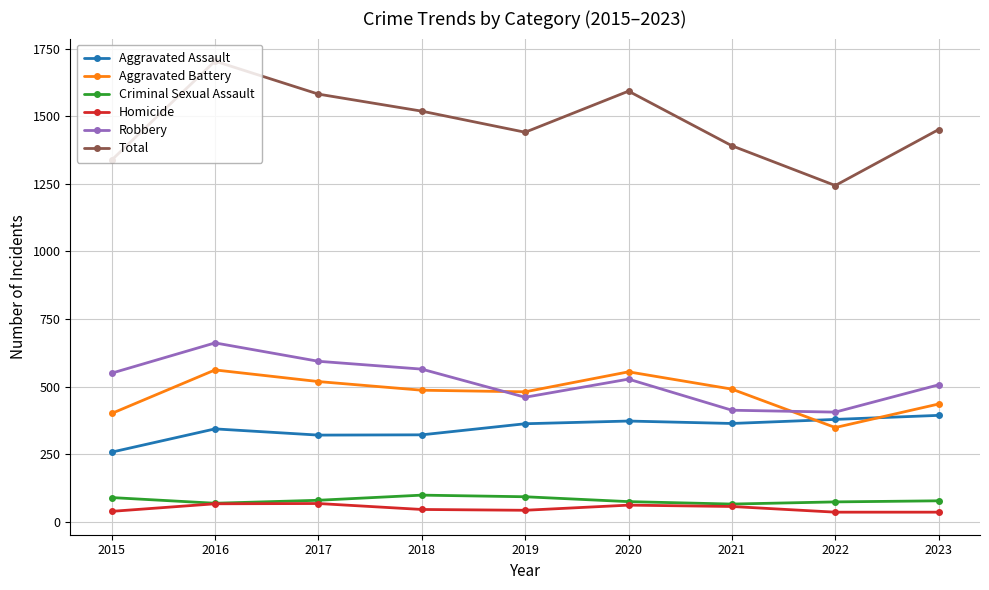

Rank the series by their maximum value, from highest to lowest.

Total, Robbery, Aggravated Battery, Aggravated Assault, Criminal Sexual Assault, Homicide